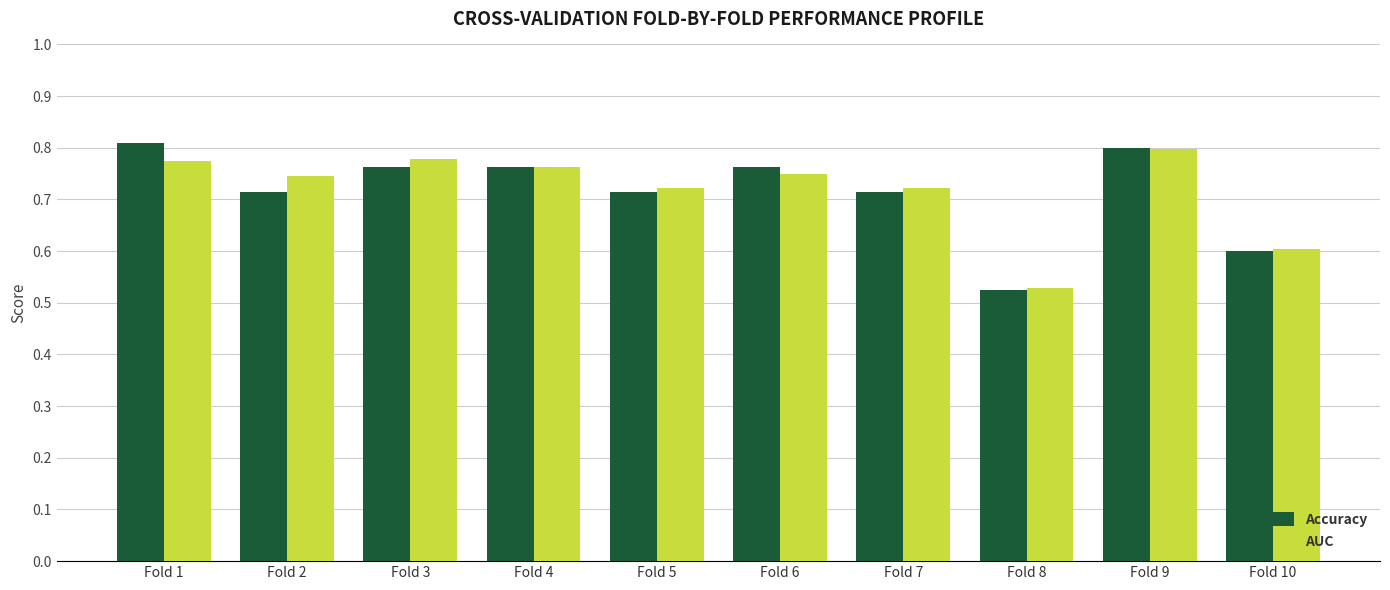

Between Fold 6 and Fold 10, which series saw the biggest shift?

Accuracy